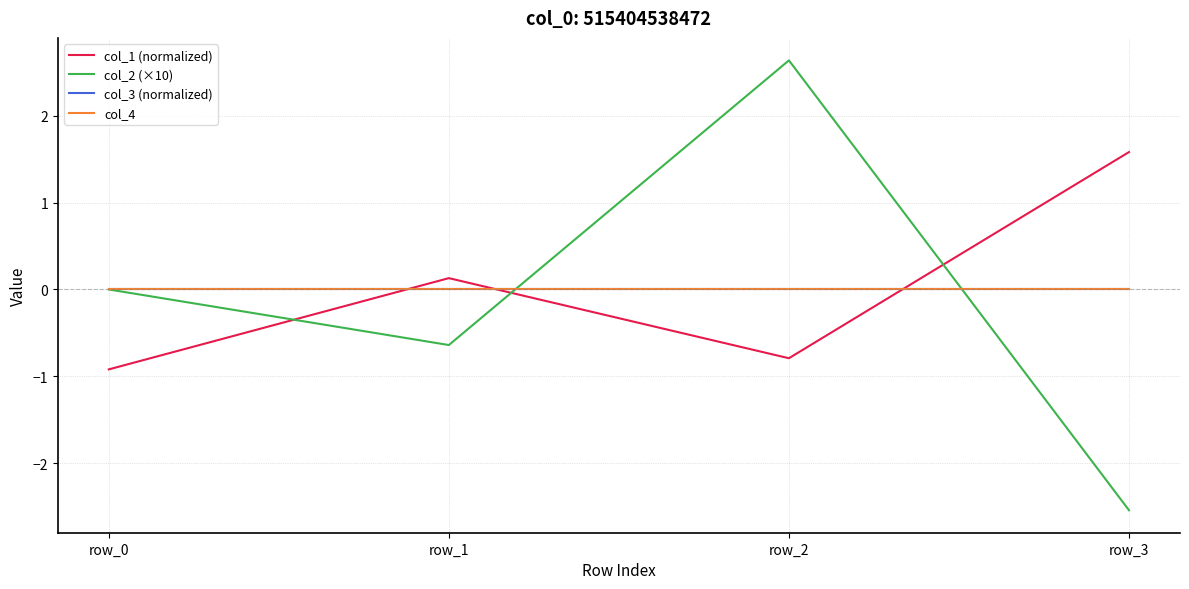

Which series has the largest range (max minus min)?

col_2 (×10)